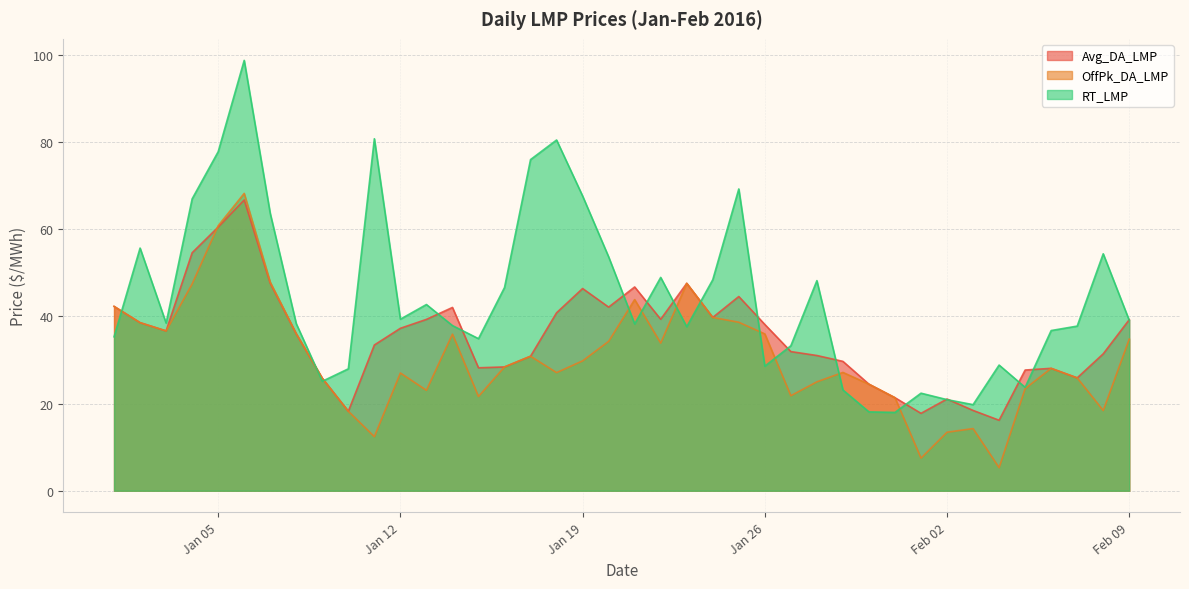

What is the total value across all series at 2016-01-11?

126.6